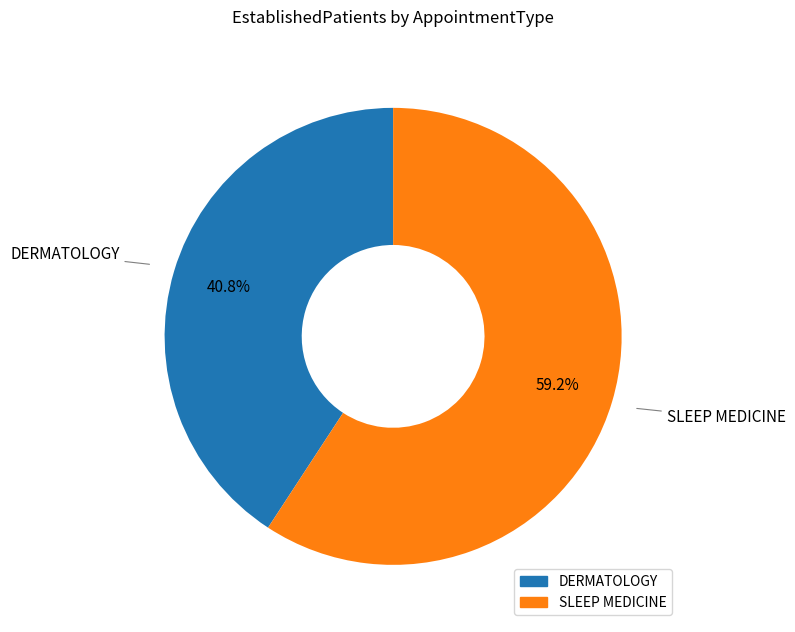

To the nearest percent, what is the combined percentage of SLEEP MEDICINE and DERMATOLOGY?

100%